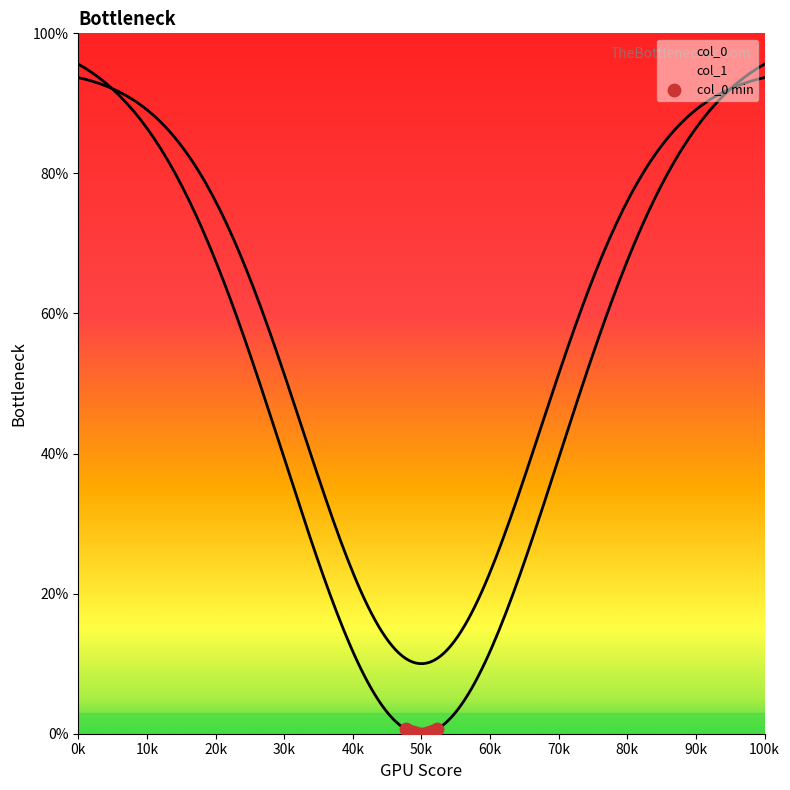

Which has a higher value, 60k or 20k?

20k